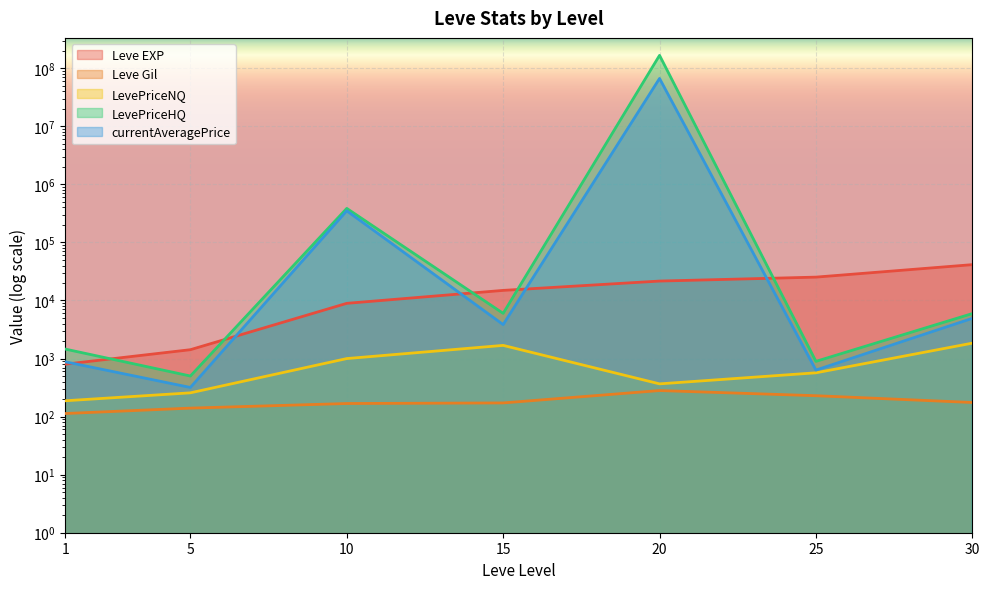

Which series has the widest spread of values?

LevePriceHQ